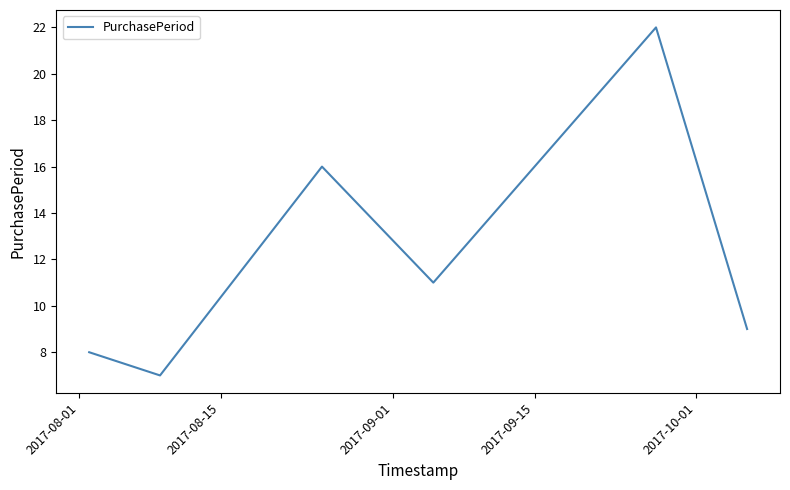

What is the smallest value displayed?

7